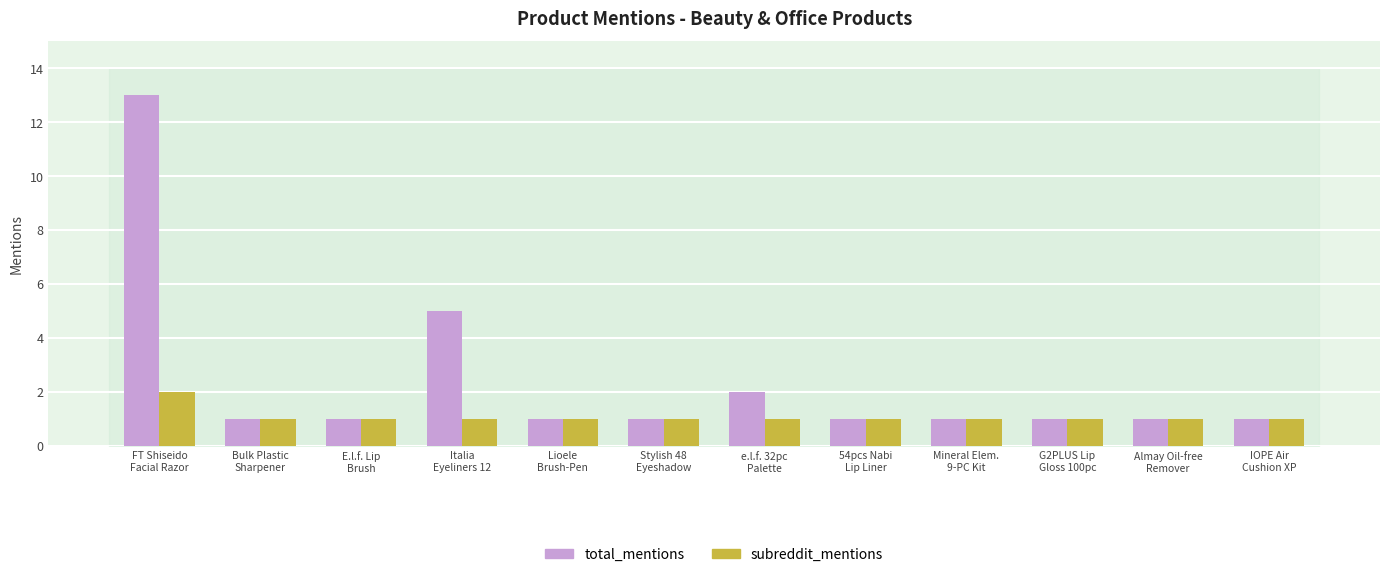

Rank the series by their average value, from lowest to highest.

subreddit_mentions, total_mentions